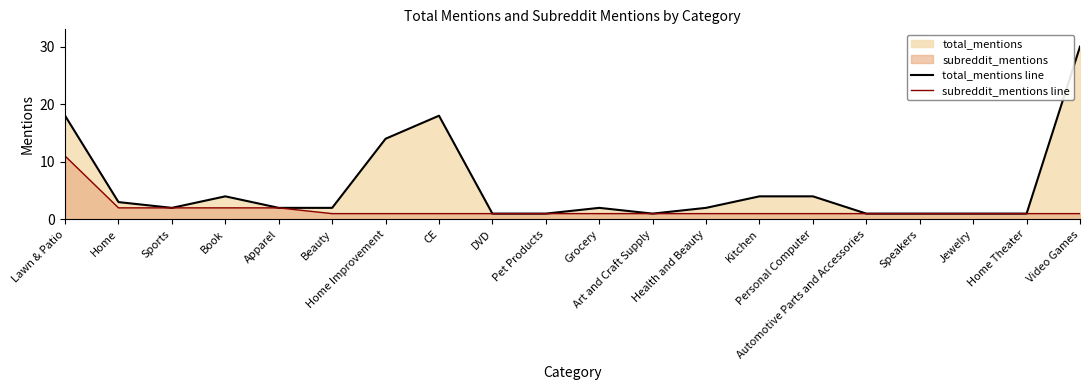

Is the value of subreddit_mentions line at Grocery greater than the value of total_mentions line at Home Theater?

No